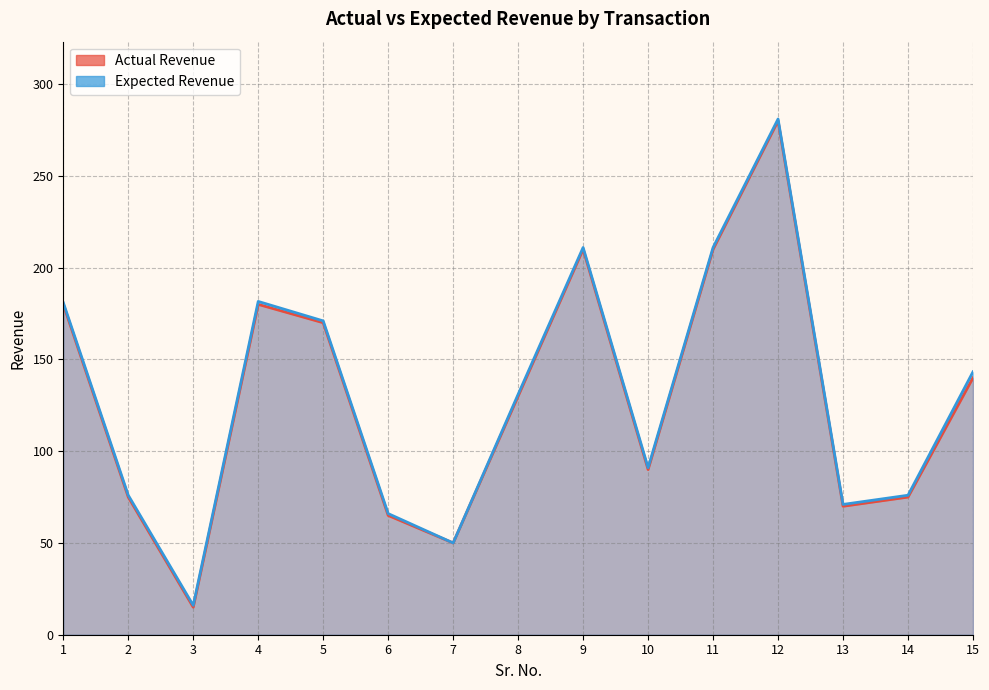

What is the approximate value of Actual Revenue at 3?

15.0